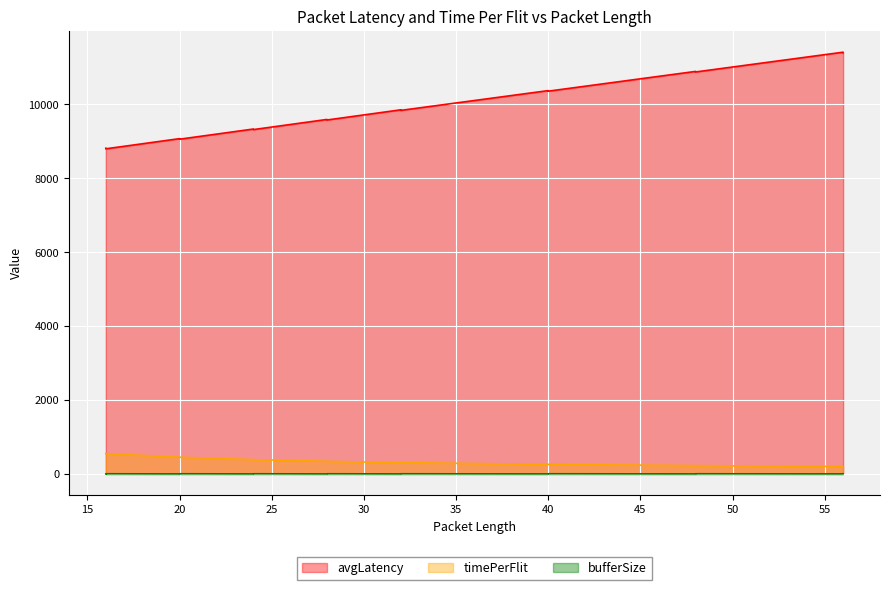

Which series has the largest total across all categories?

avgLatency